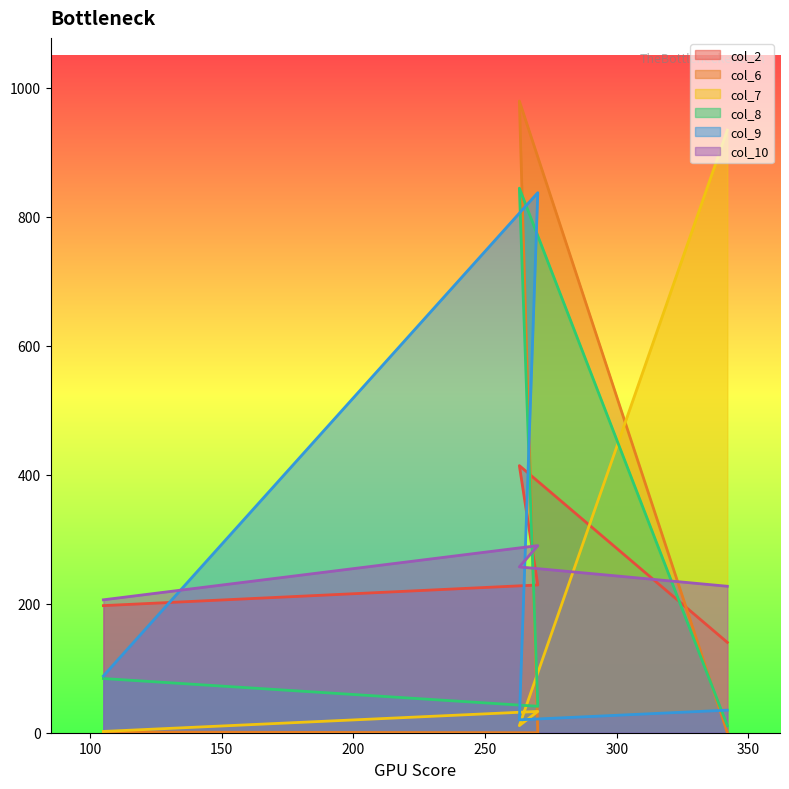

How many data points in col_8 are above 84?

1